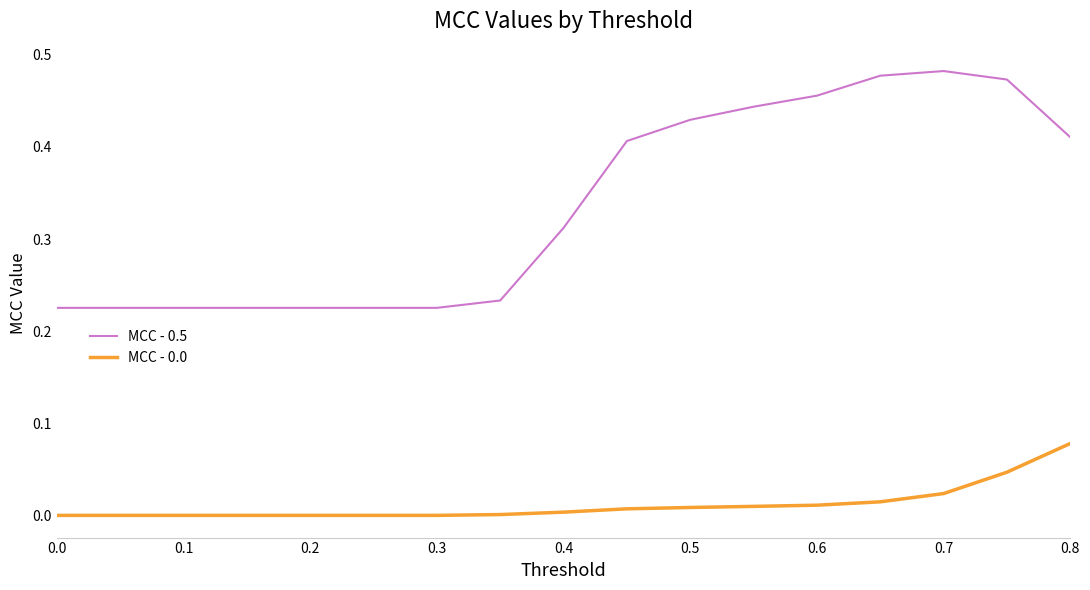

True or false: MCC - 0.5 and MCC - 0.0 cross at least once.

False